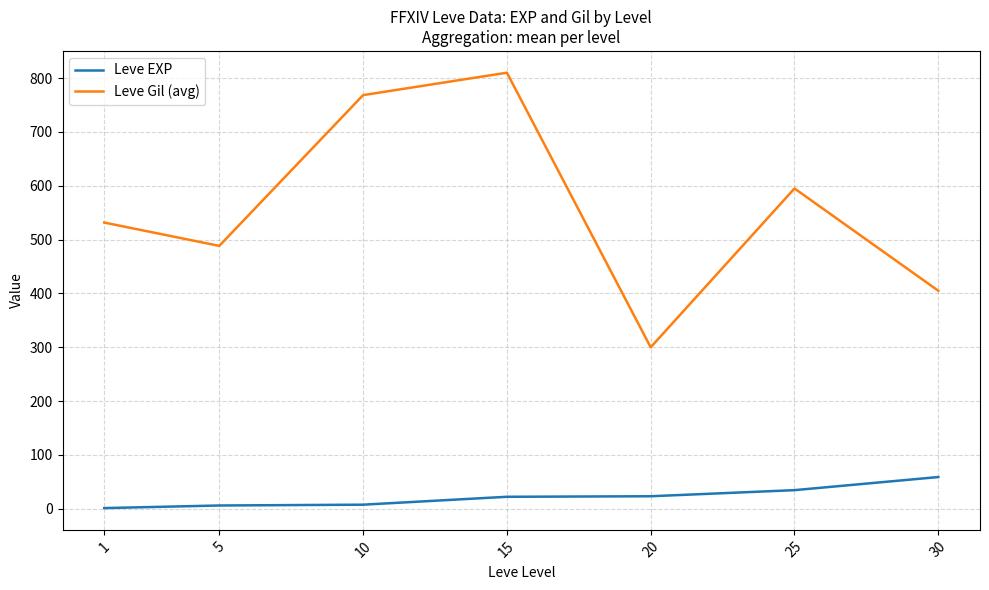

What is the greatest value displayed?

810.0